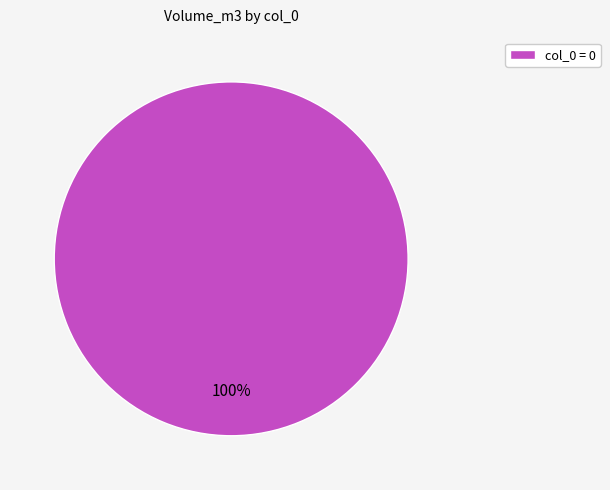

The col_0 = 0 slice represents 100% of the pie. True or false?

True